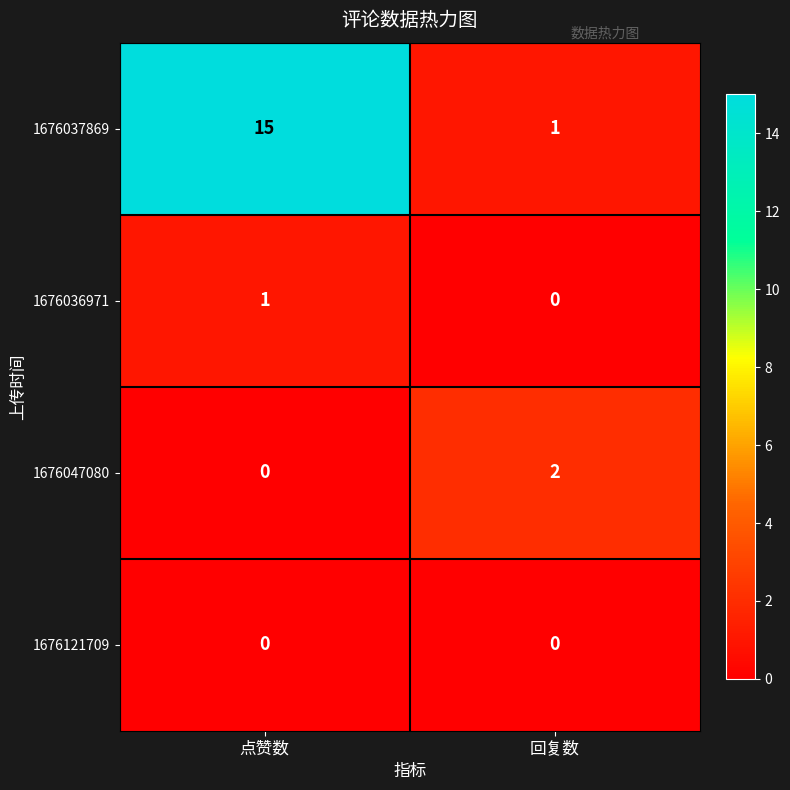

At how many categories does at least one series exceed 6?

1